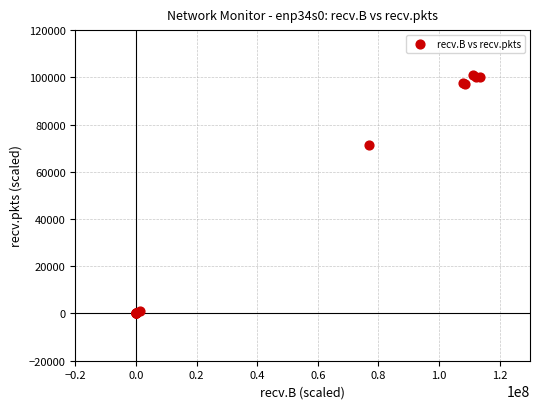

What Y value in the scatter plot is closest to 50570?

71554